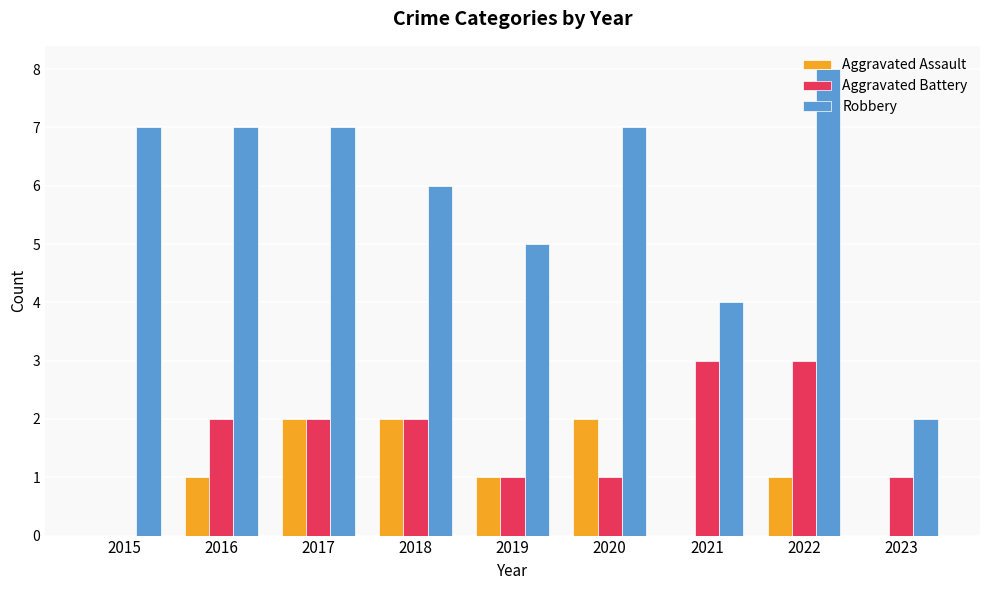

Which series has the largest total across all categories?

Robbery